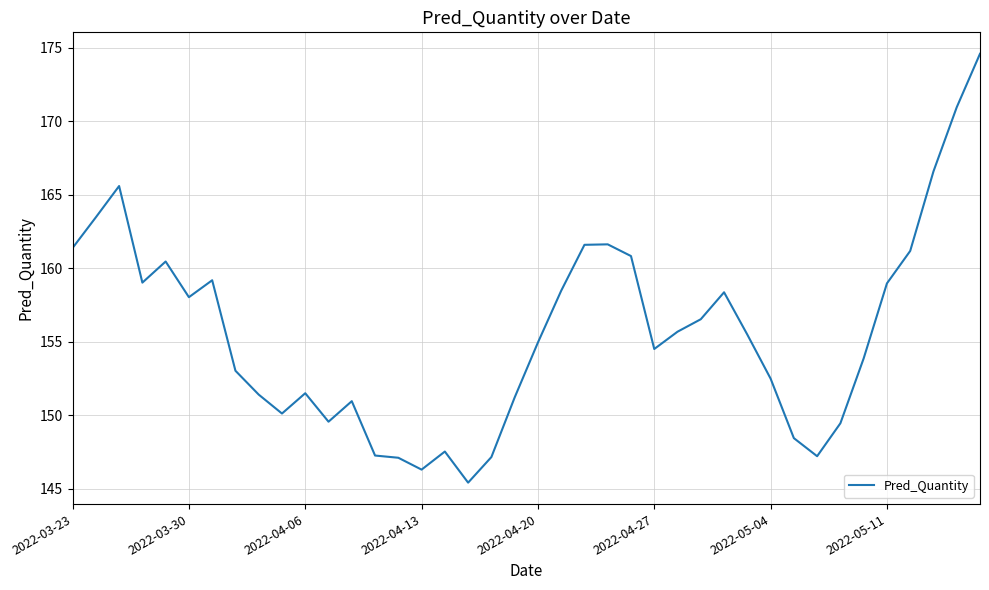

What is the difference between the maximum and minimum values?

29.2